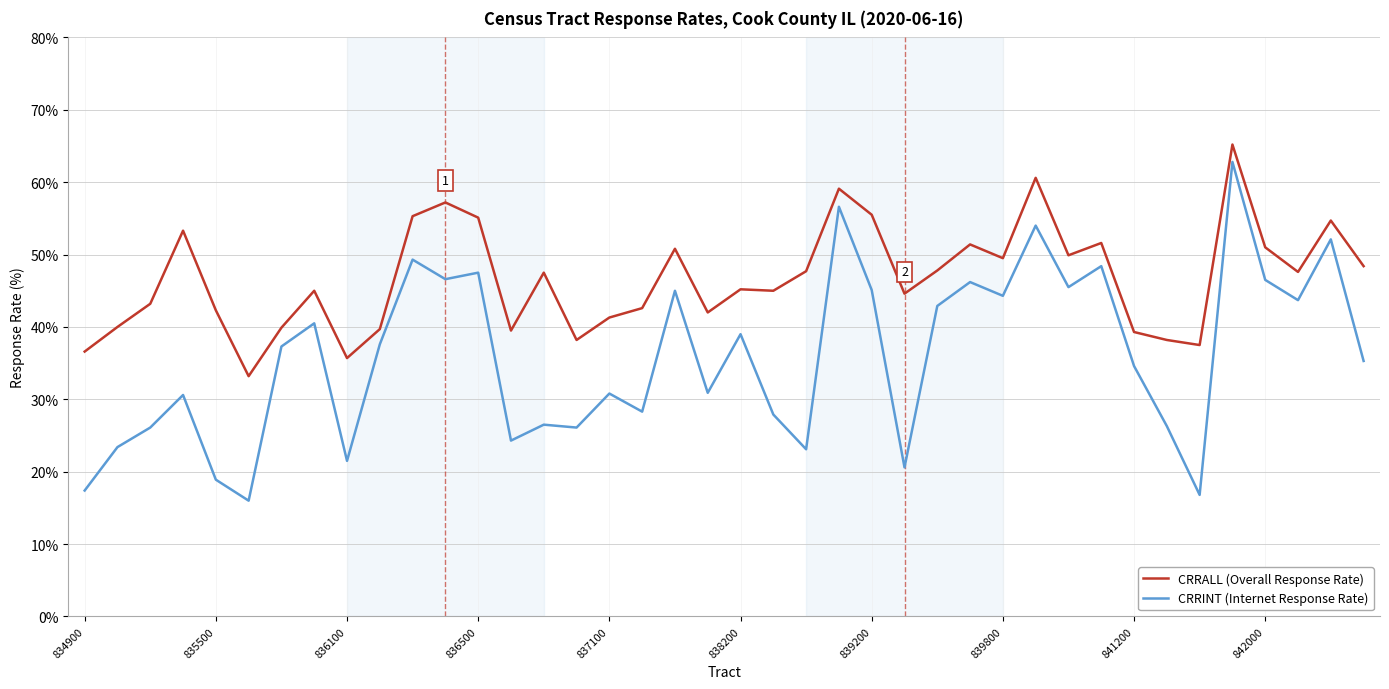

What are all the series names shown in the legend?

CRRALL (Overall Response Rate), CRRINT (Internet Response Rate)